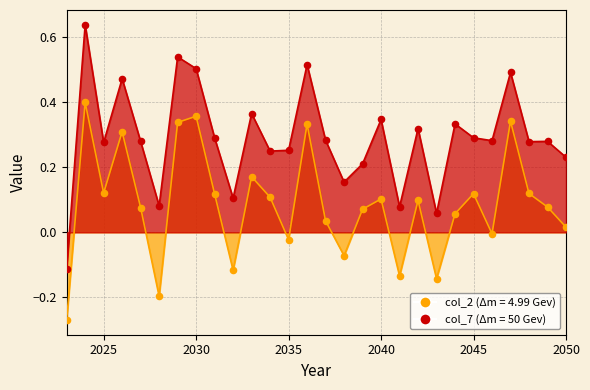

Is the value of col_2 at 2034 greater than the value of col_7 at 2033?

No